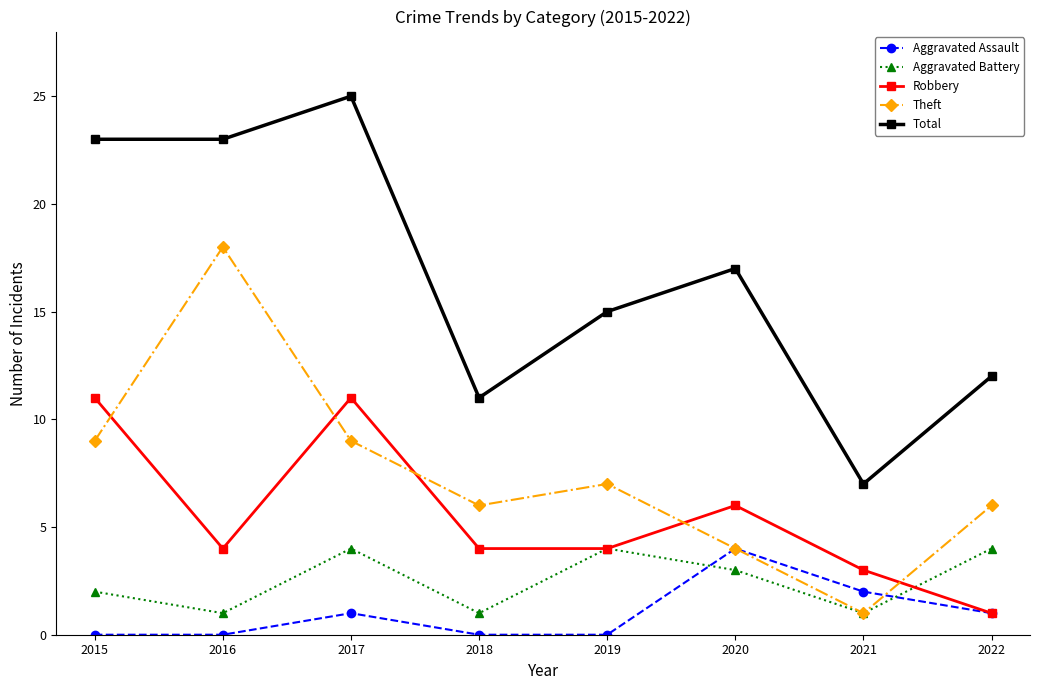

What is the value of the Total point at the 2nd from the left?

23